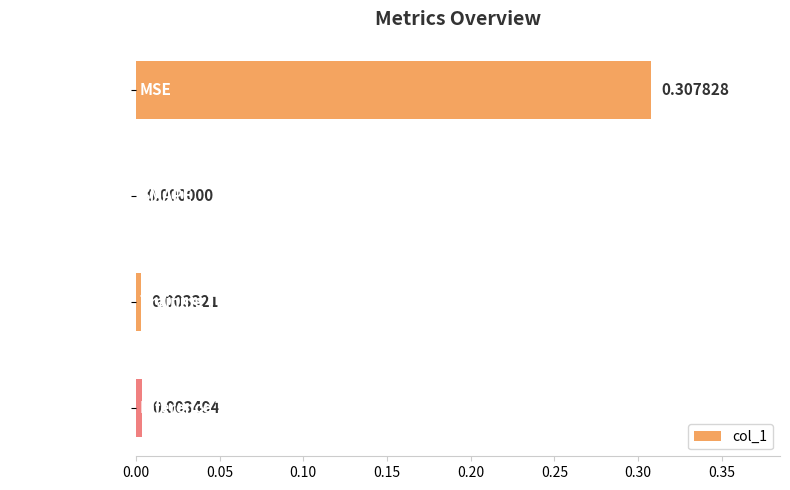

Which category has the highest value across all series?

MSE